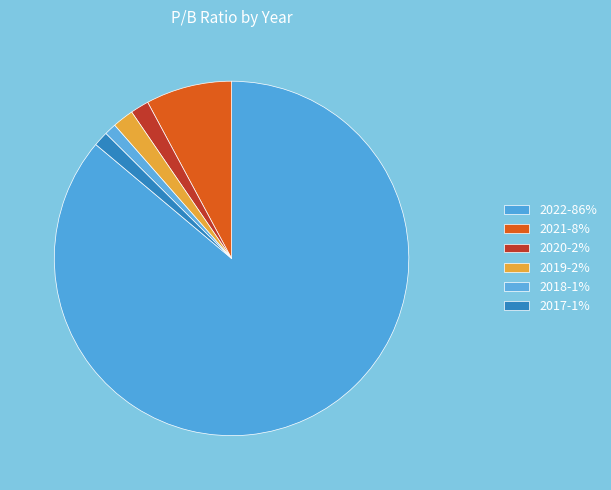

Count the number of slices in the pie.

6